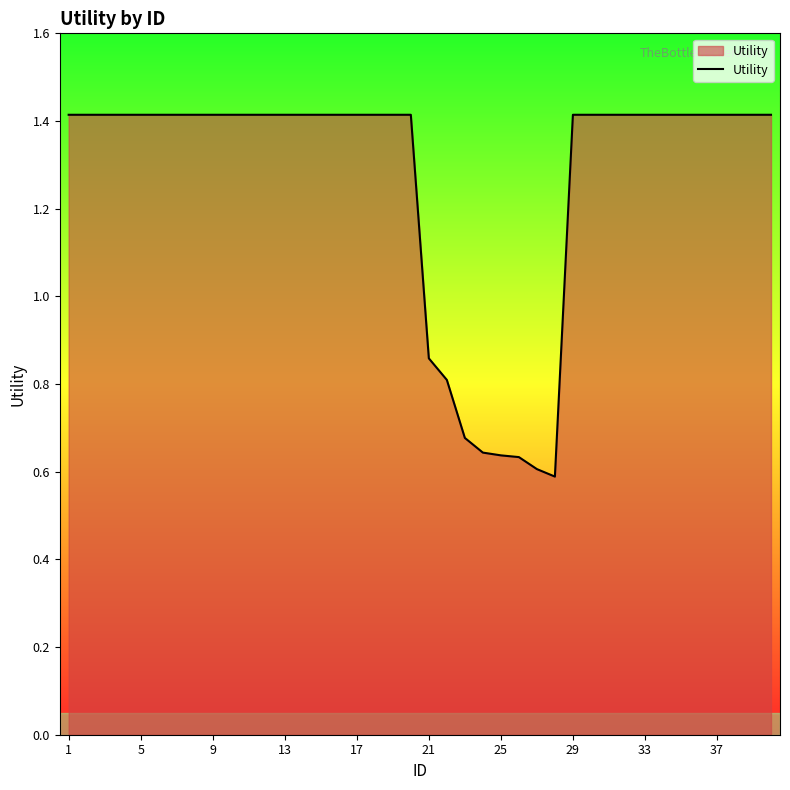

What is the greatest value displayed?

1.4